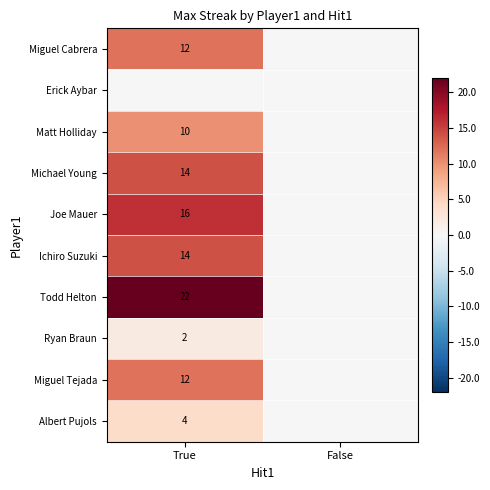

The value of Albert Pujols at True is 2. True or false?

False